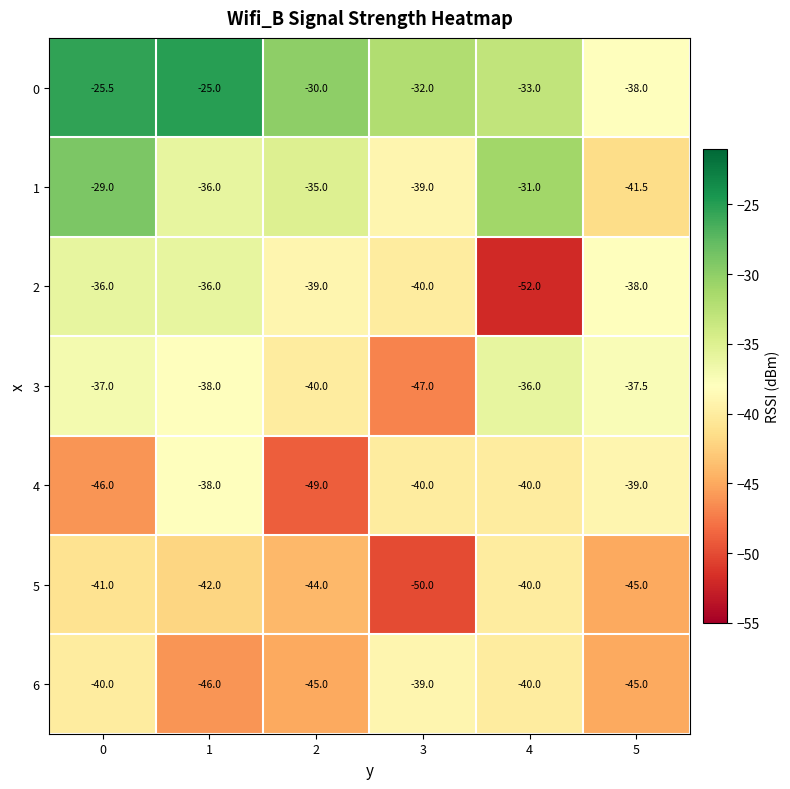

What is the maximum value shown in the chart?

-25.0